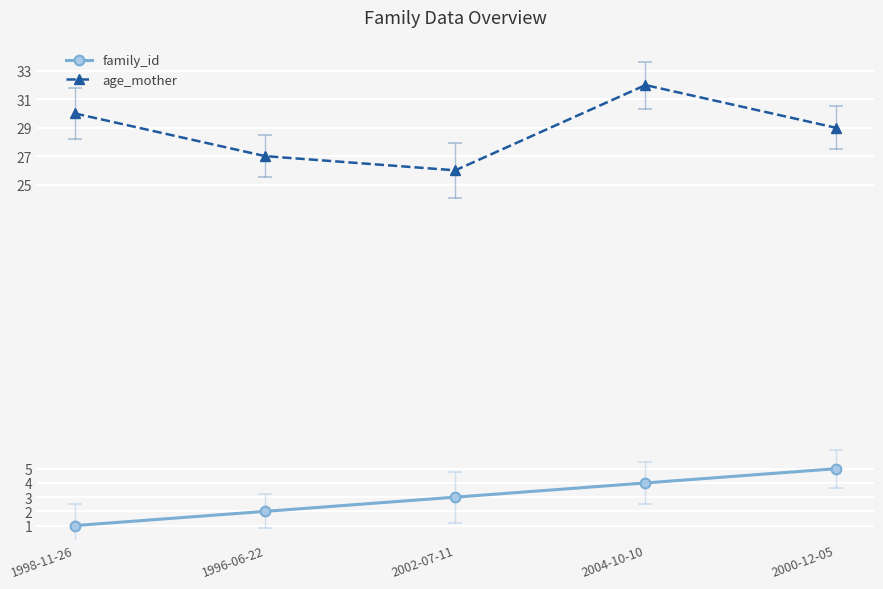

What is the difference between the age_mother values at 2004-10-10 and 2000-12-05?

3